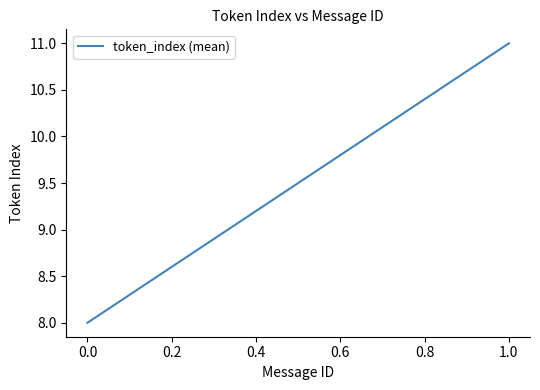

What is the value of the 1st point from the left?

8